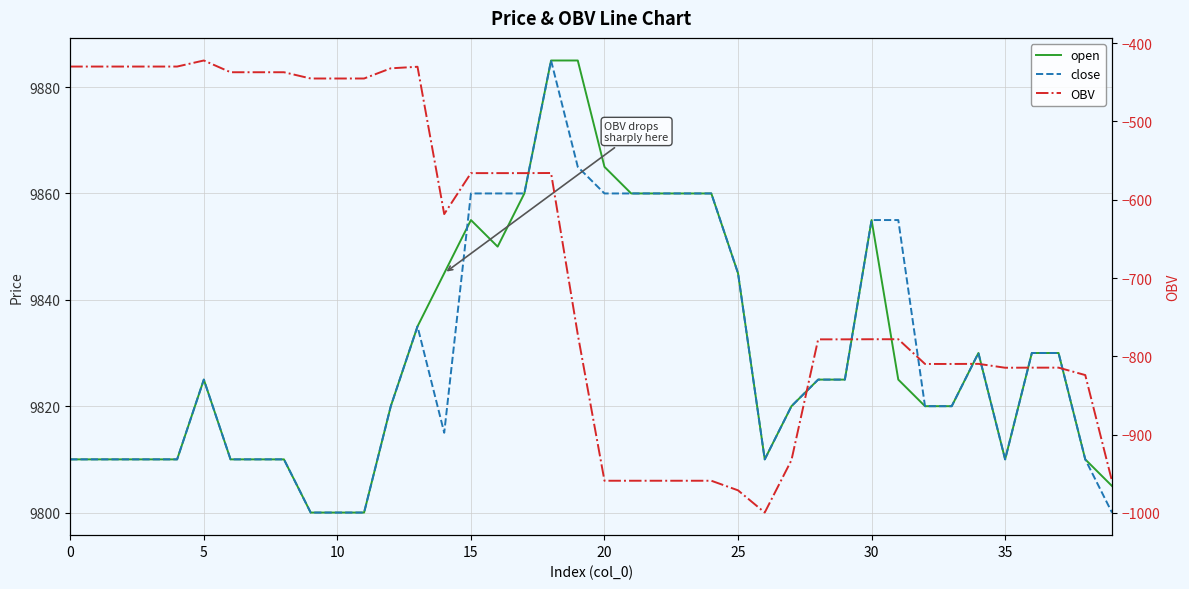

What value does the open series have at 18?

9885.0